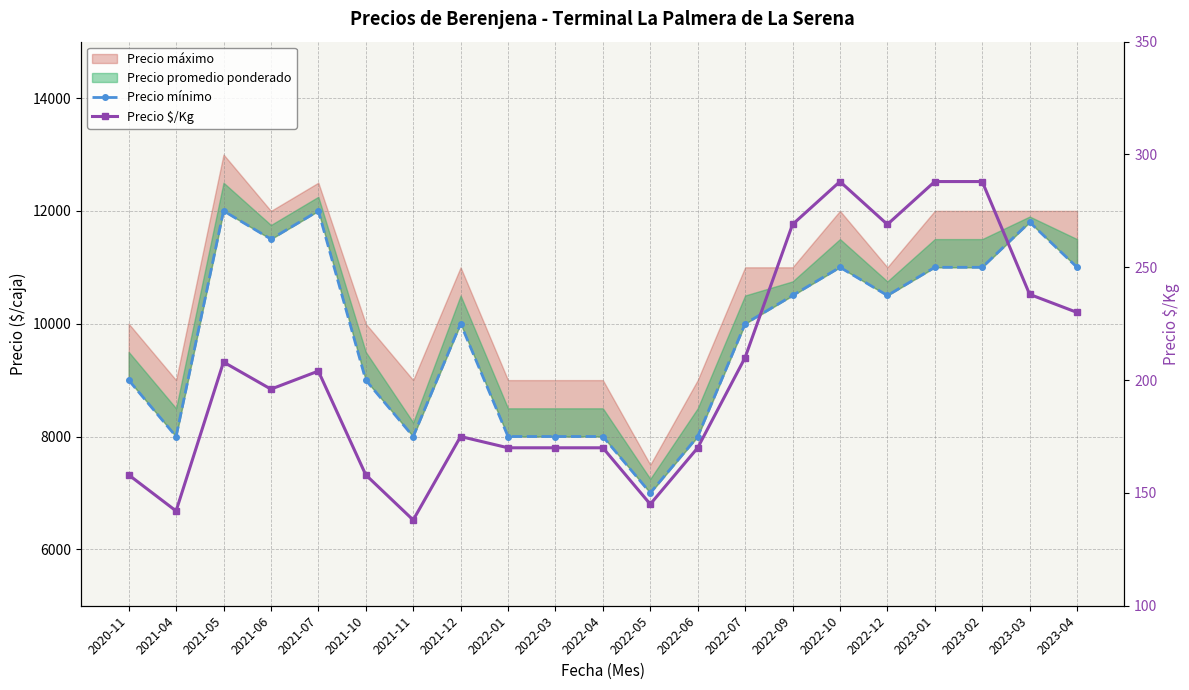

Reading right to left, extract all data points from this chart.

Precio mínimo: 2023-04=11000	2023-03=11800	2023-02=11000	2023-01=11000	2022-12=10500	2022-10=11000	2022-09=10500	2022-07=10000	2022-06=8000	2022-05=7000	2022-04=8000	2022-03=8000	2022-01=8000	2021-12=10000	2021-11=8000	2021-10=9000	2021-07=12000	2021-06=11500	2021-05=12000	2021-04=8000	2020-11=9000
Precio $/Kg: 2023-04=230	2023-03=238	2023-02=288	2023-01=288	2022-12=269	2022-10=288	2022-09=269	2022-07=210	2022-06=170	2022-05=145	2022-04=170	2022-03=170	2022-01=170	2021-12=175	2021-11=138	2021-10=158	2021-07=204	2021-06=196	2021-05=208	2021-04=142	2020-11=158